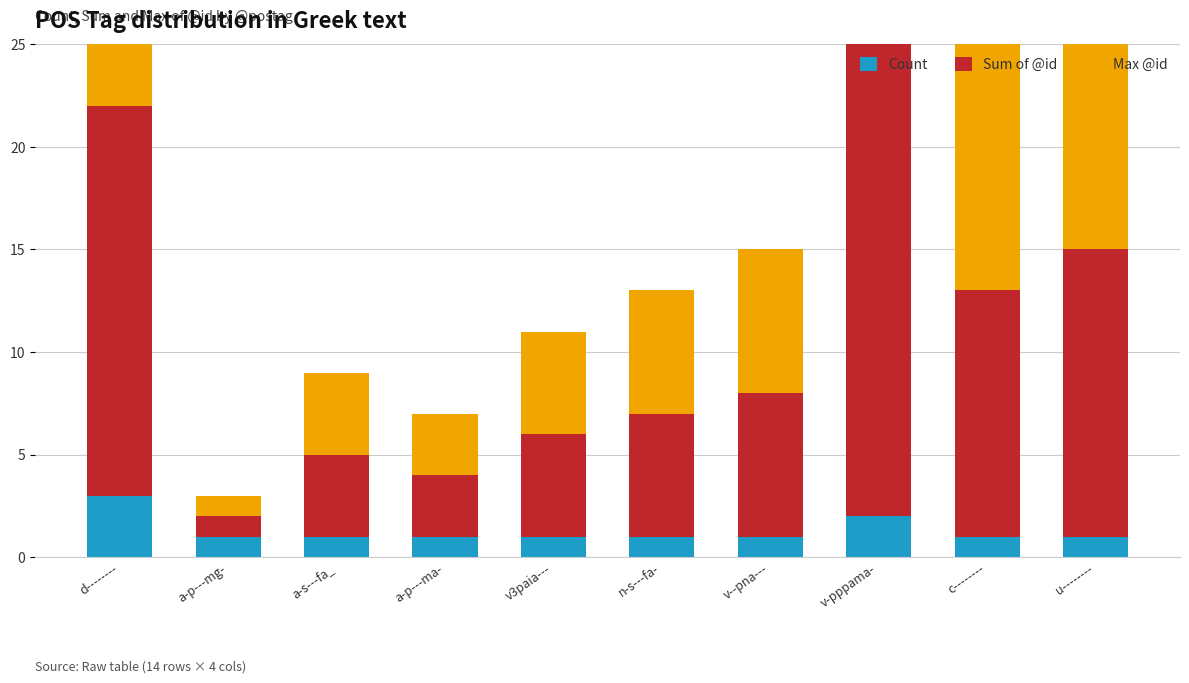

Reading left to right, list all the values displayed in this chart.

Count: 3	1	1	1	1	1	1	2	1	1
Sum of @id: 19	1	4	3	5	6	7	23	12	14
Max @id: 11	1	4	3	5	6	7	13	12	14